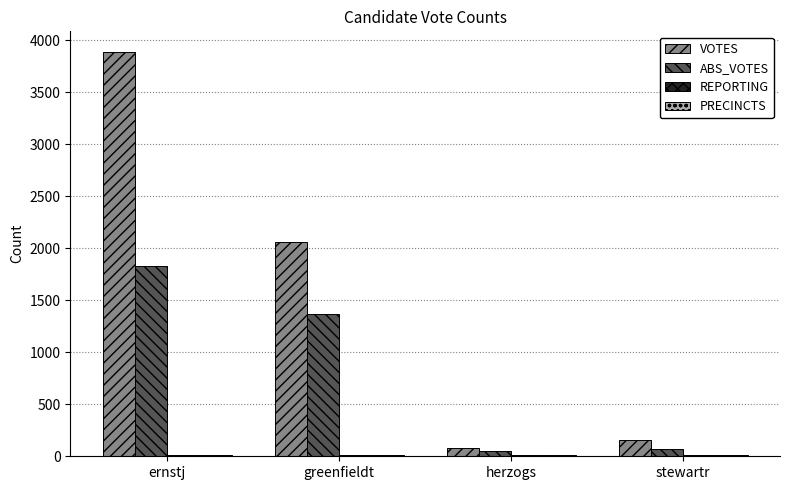

At which category does the chart reach its peak across all series?

ernstj